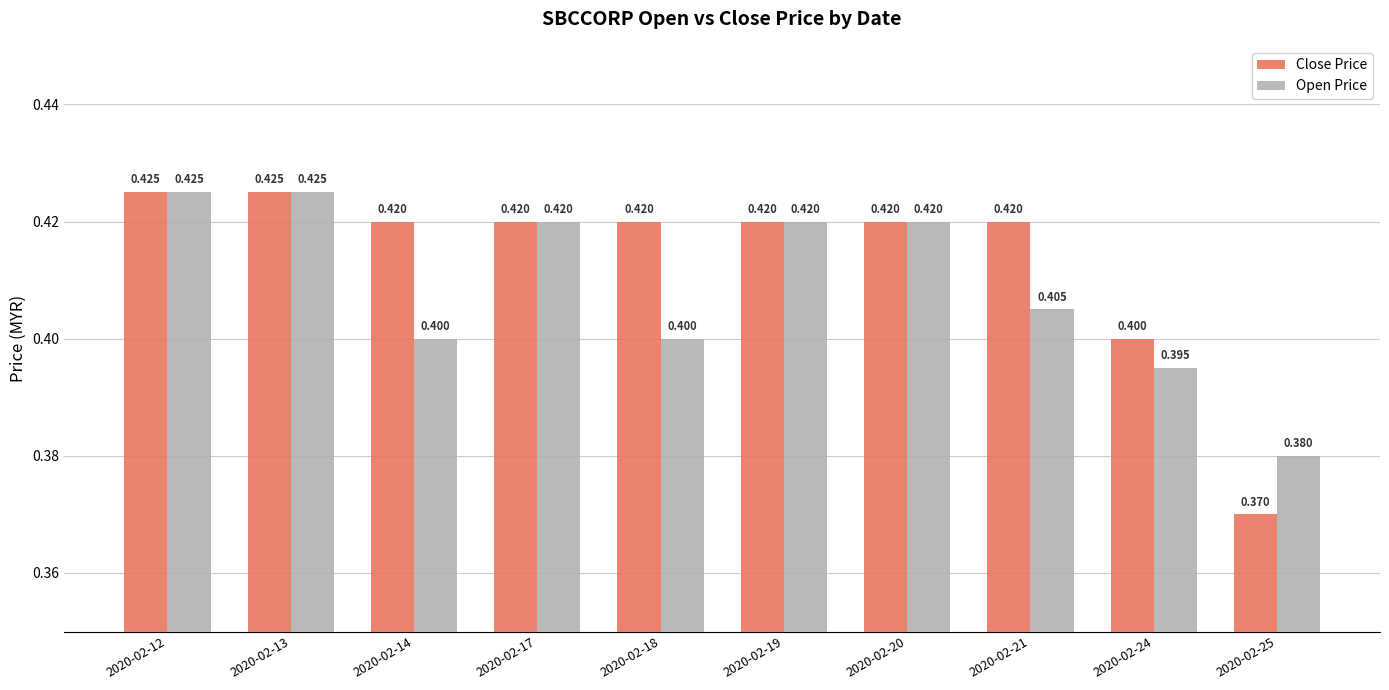

Rank the series by their average value, from highest to lowest.

Close Price, Open Price